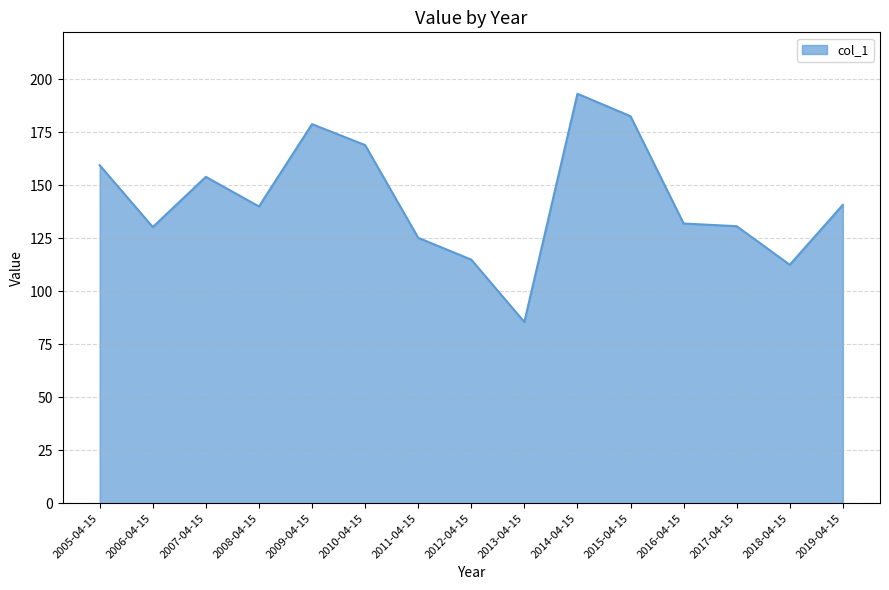

What is the difference between the maximum and minimum values?

107.6